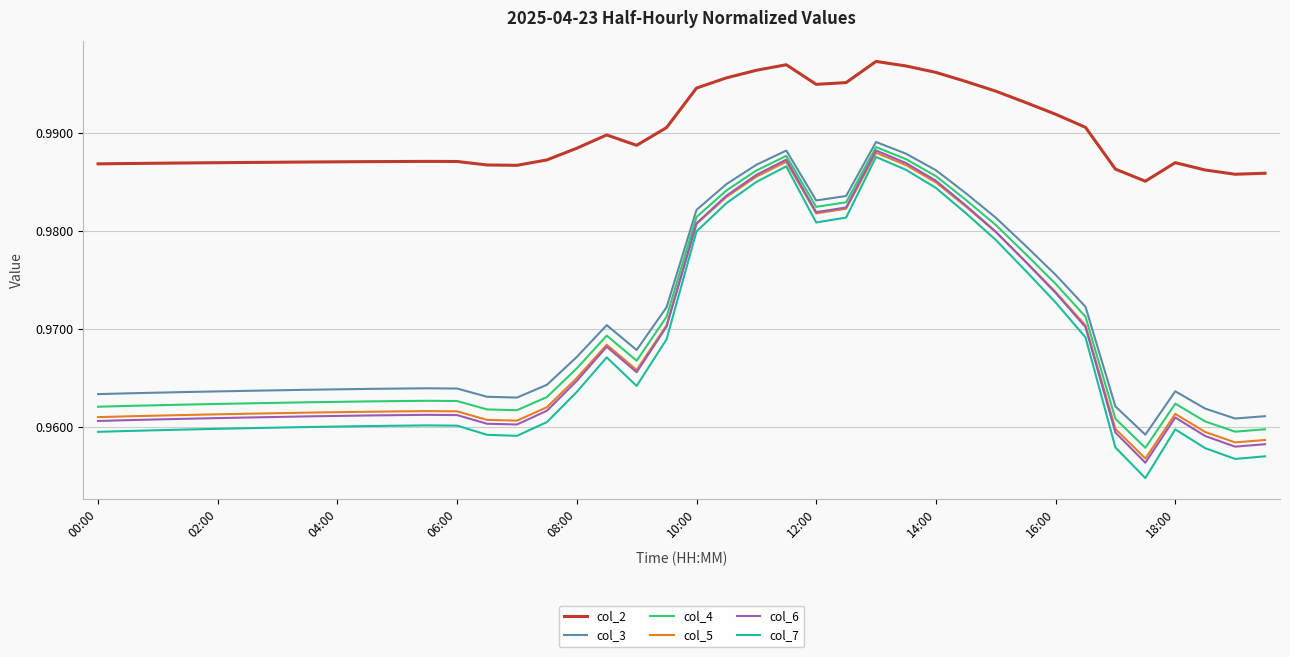

Which series has the largest range (max minus min)?

col_7